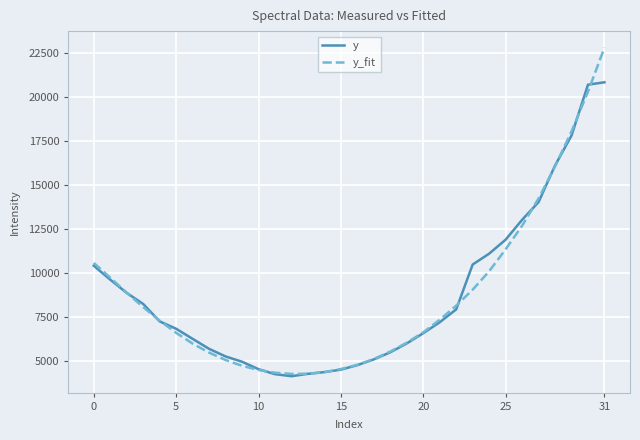

Rank the series by their maximum value, from lowest to highest.

y, y_fit